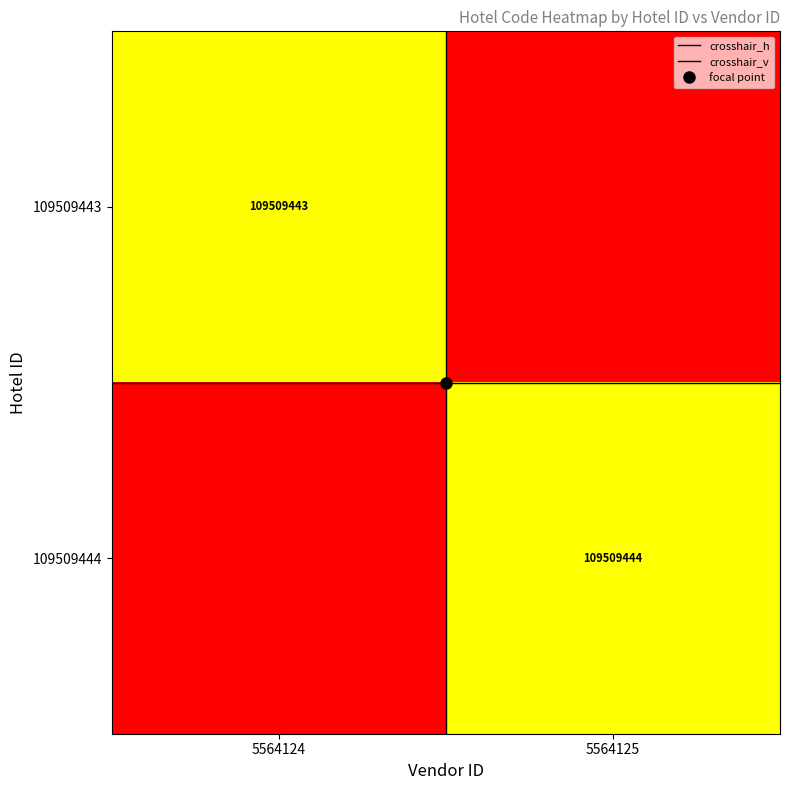

Which series has the largest range (max minus min)?

109509444